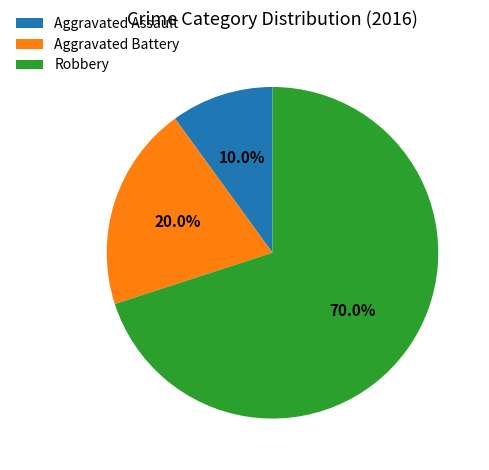

Is there a majority slice in this chart?

Yes